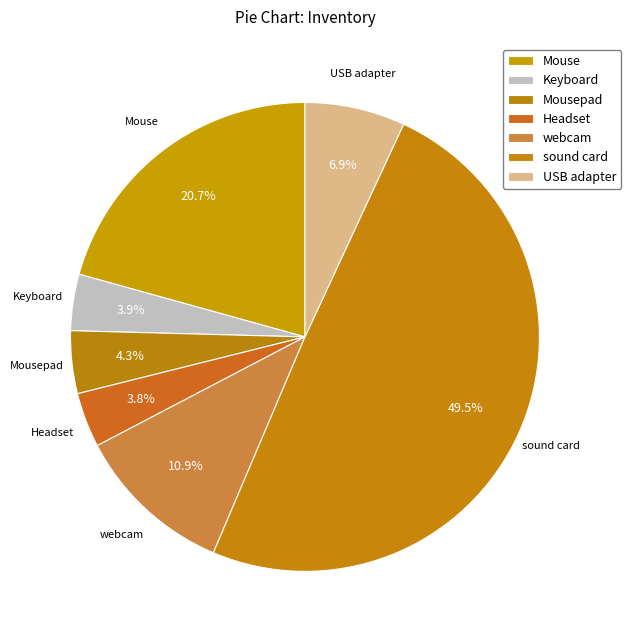

Count the number of slices in the pie.

7